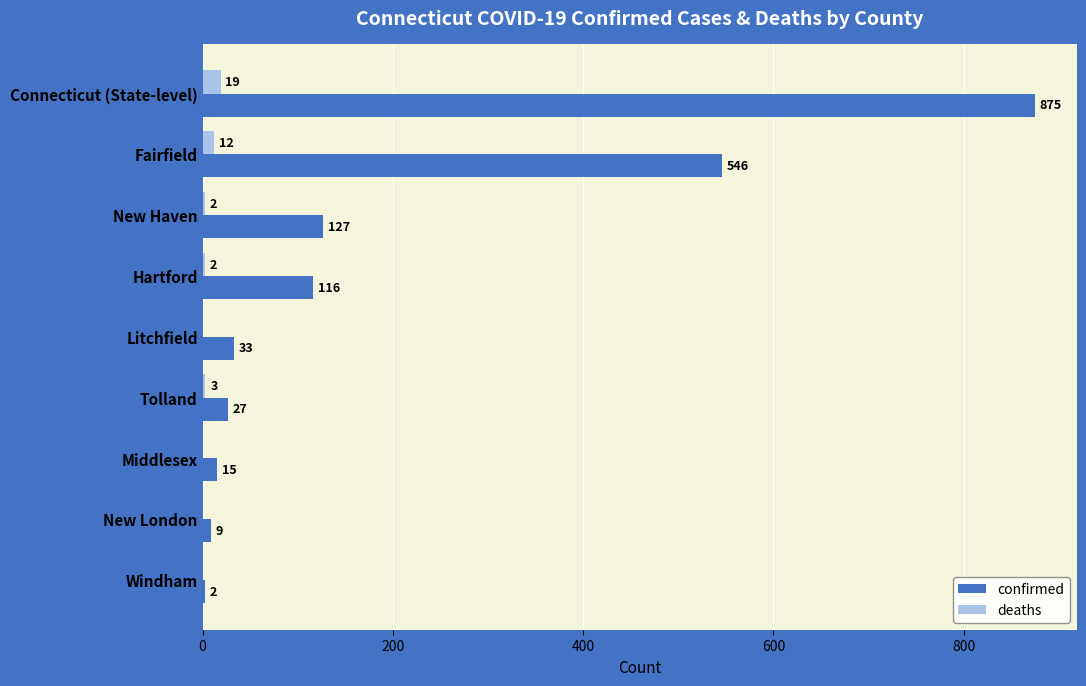

Read the confirmed value at New London.

9